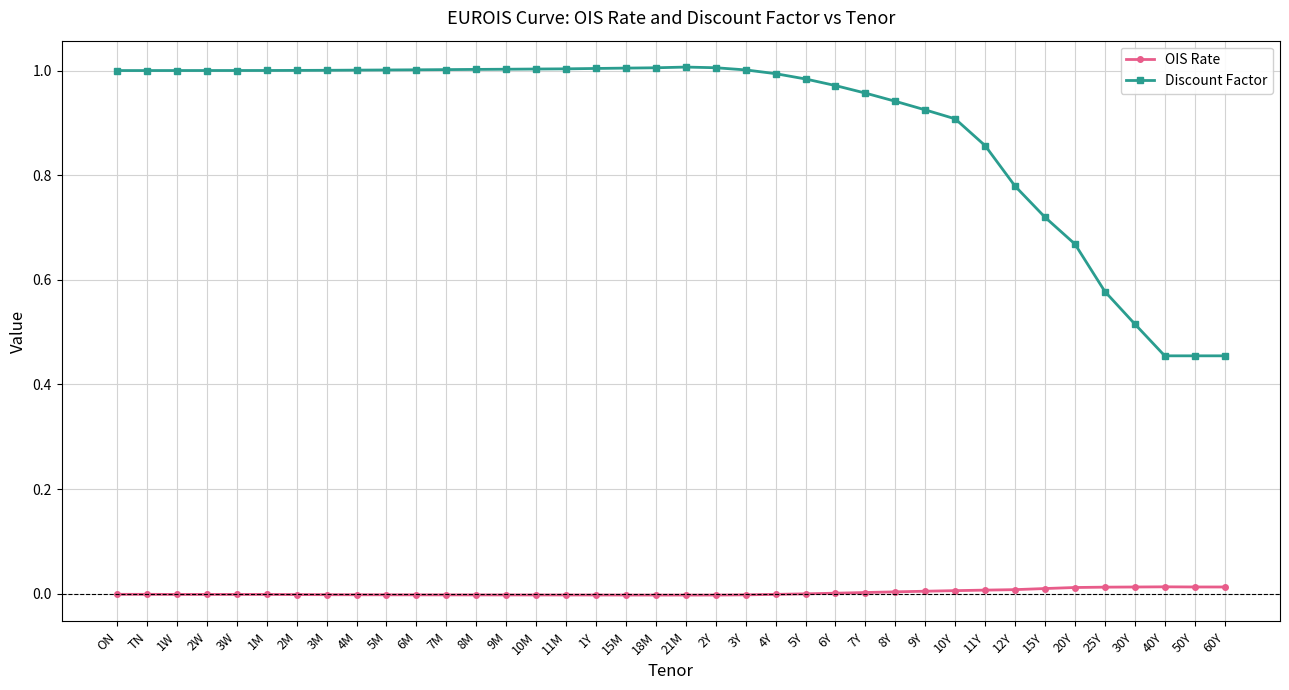

What are all the series names shown in the legend?

OIS Rate, Discount Factor